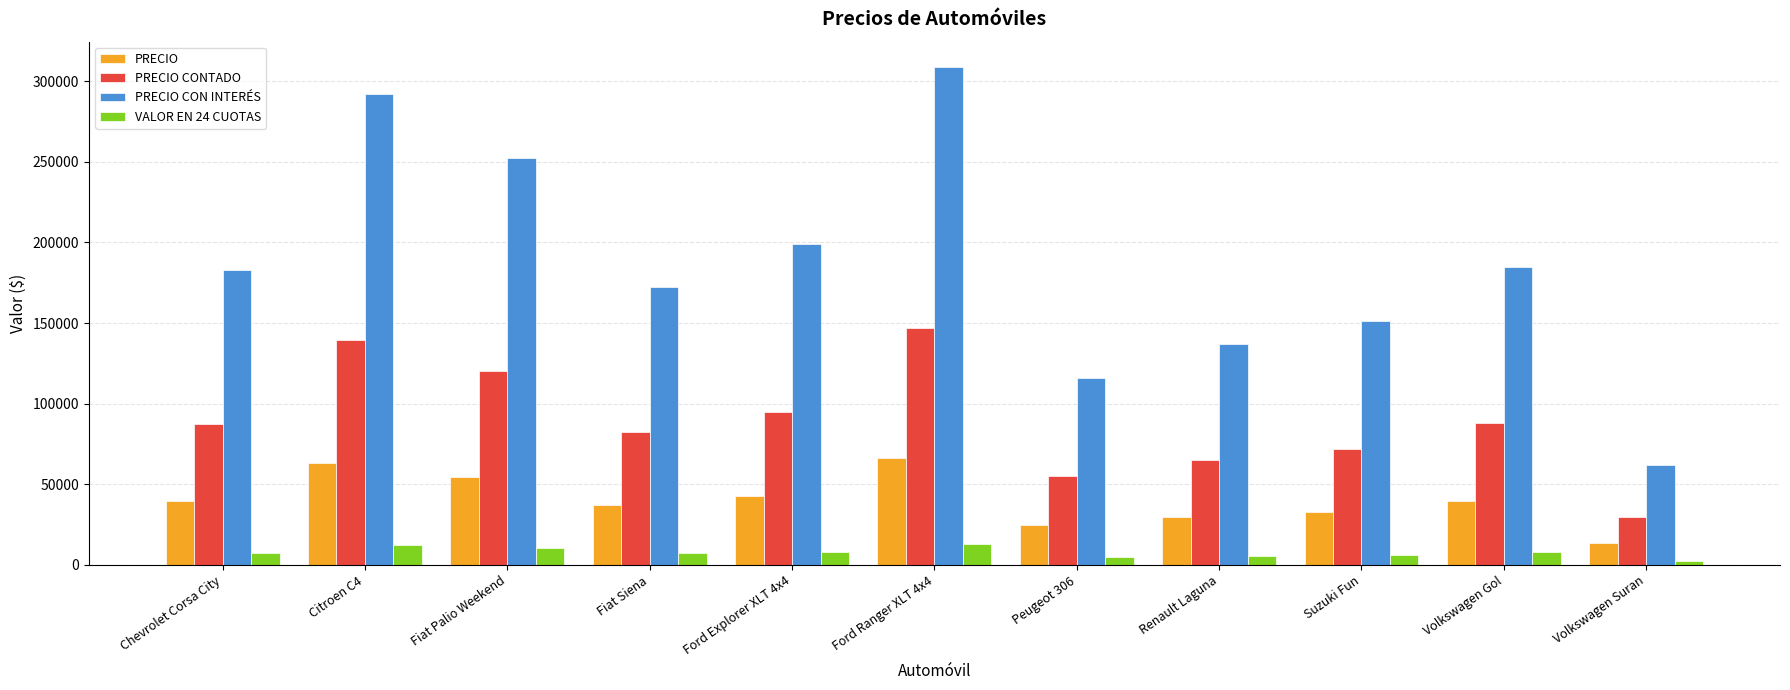

The value of VALOR EN 24 CUOTAS at Volkswagen Gol is 7696.3. True or false?

True